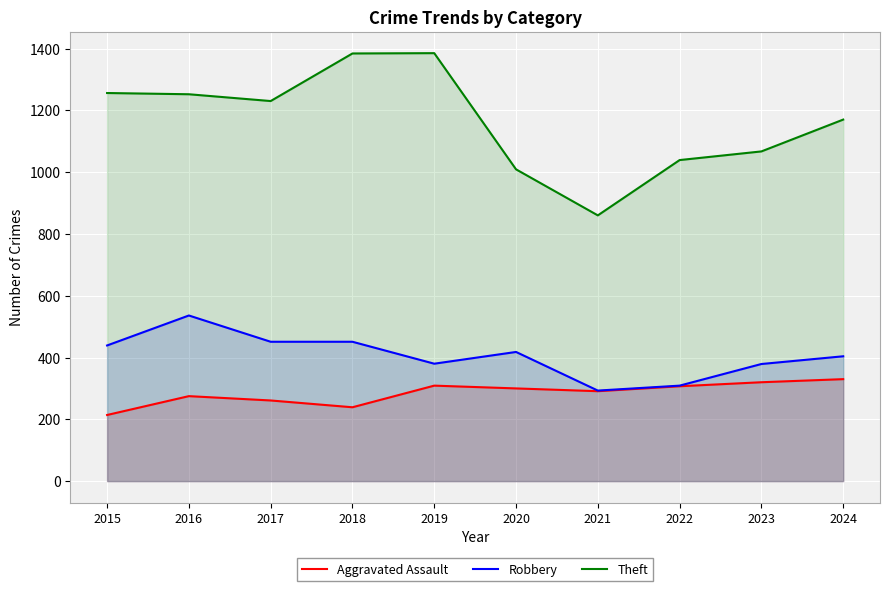

True or false: Aggravated Assault and Robbery cross at least once.

False